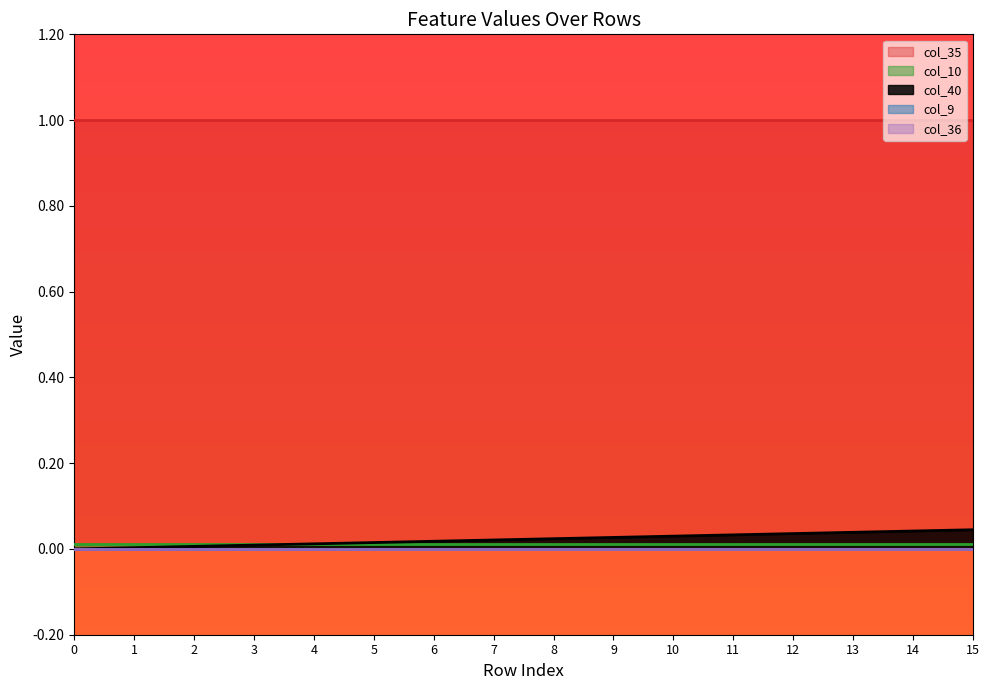

Rank the series at 9 from lowest to highest value.

col_9, col_36, col_10, col_40, col_35